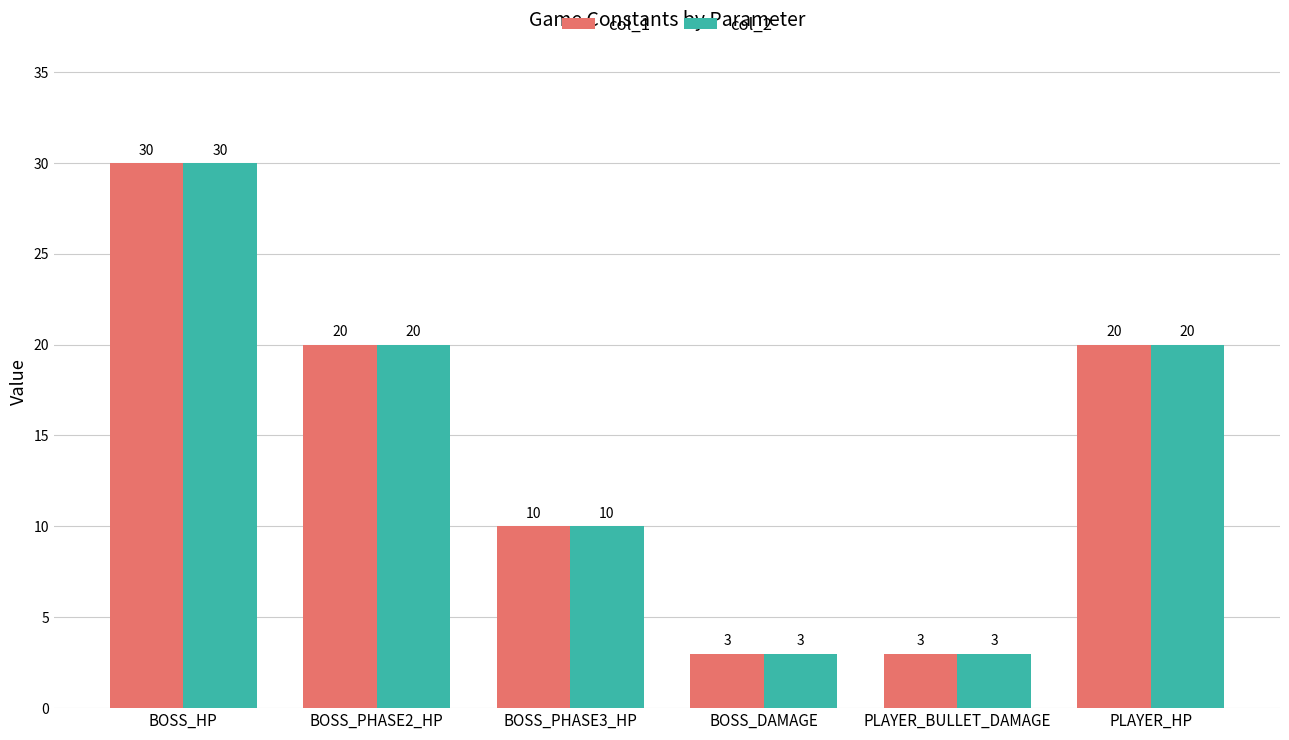

Which category has the highest value across all series?

BOSS_HP